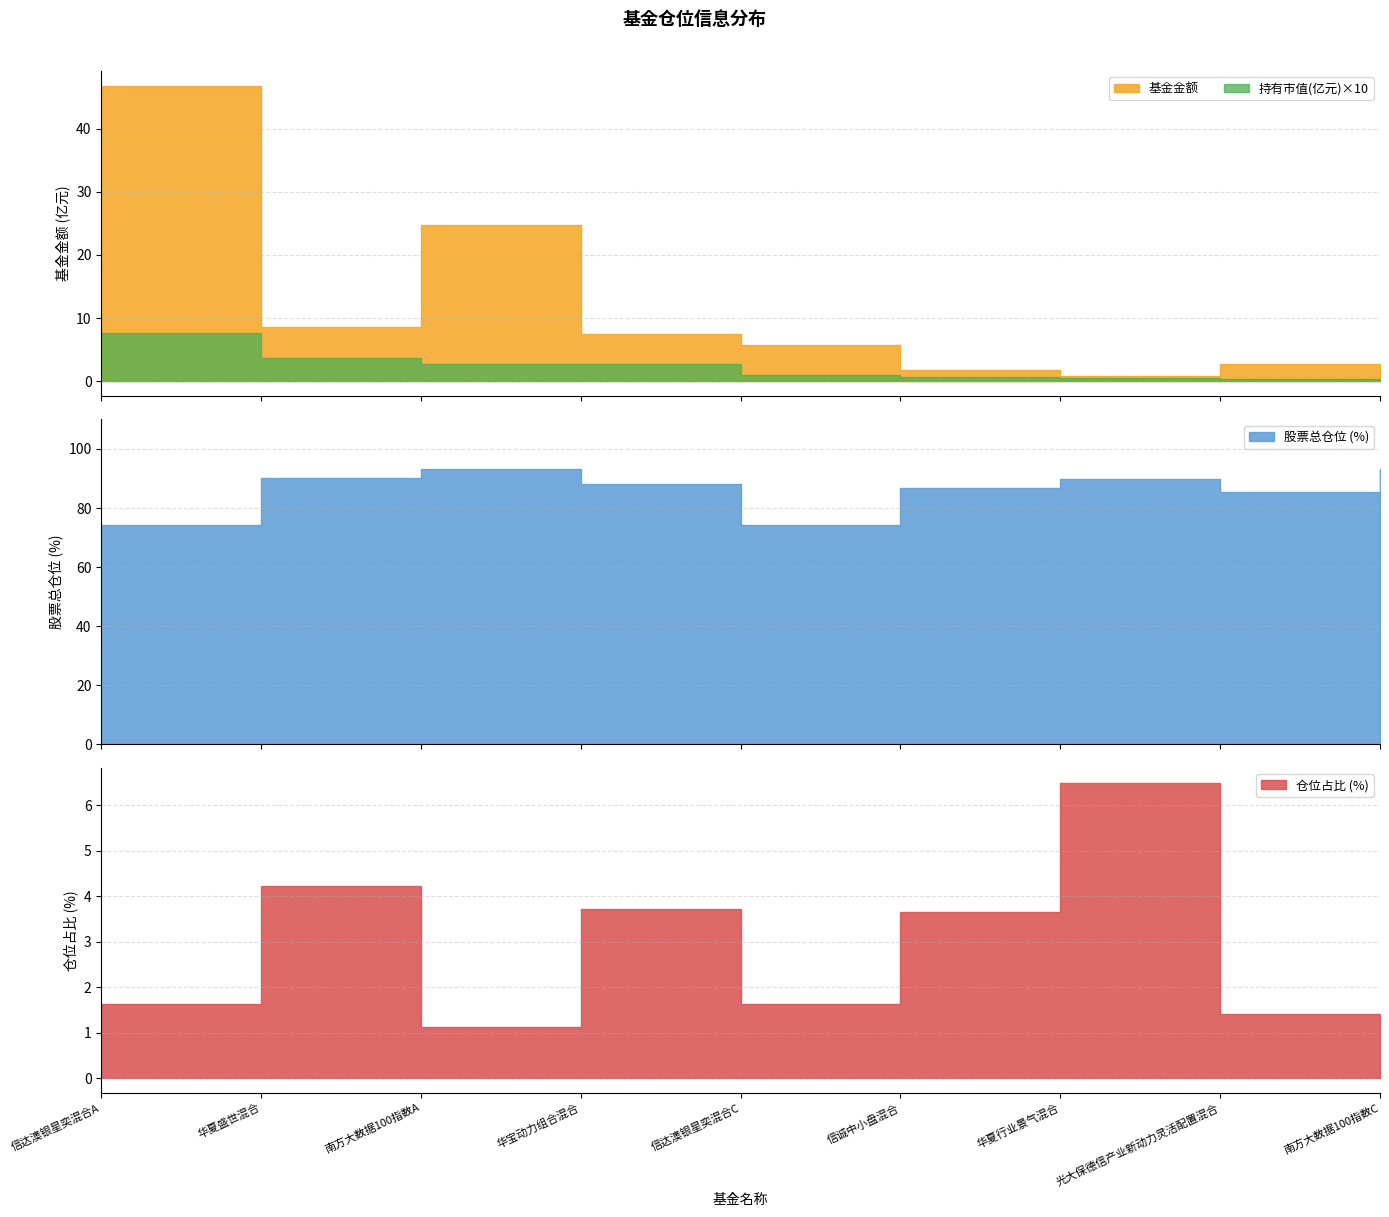

True or false: 股票总仓位 and 基金金额 intersect in this chart.

False